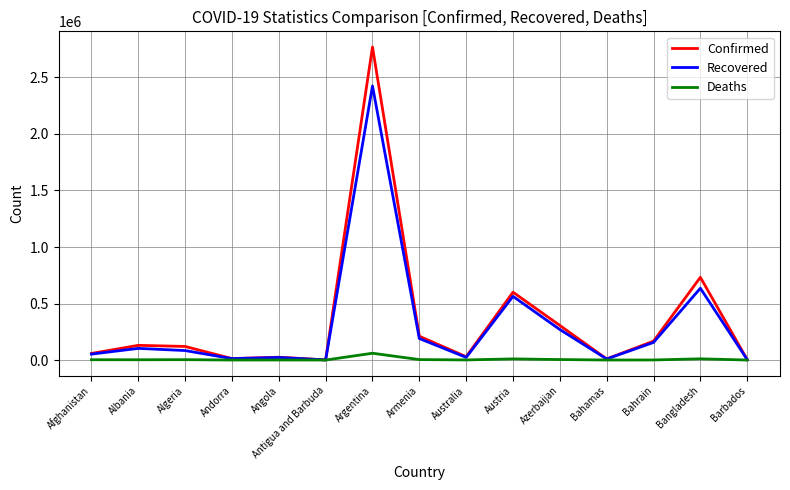

Between Armenia and Barbados, which series saw the biggest shift?

Confirmed